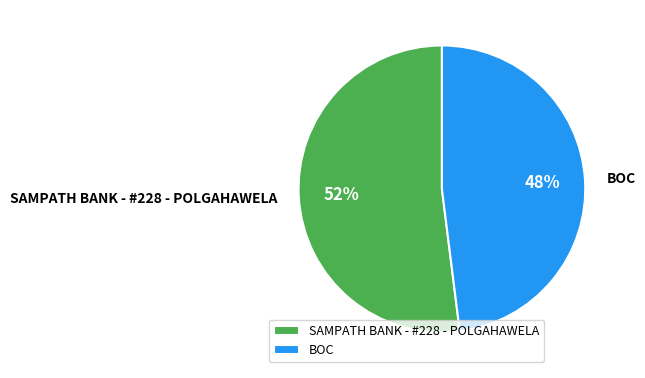

Count the number of slices in the pie.

2